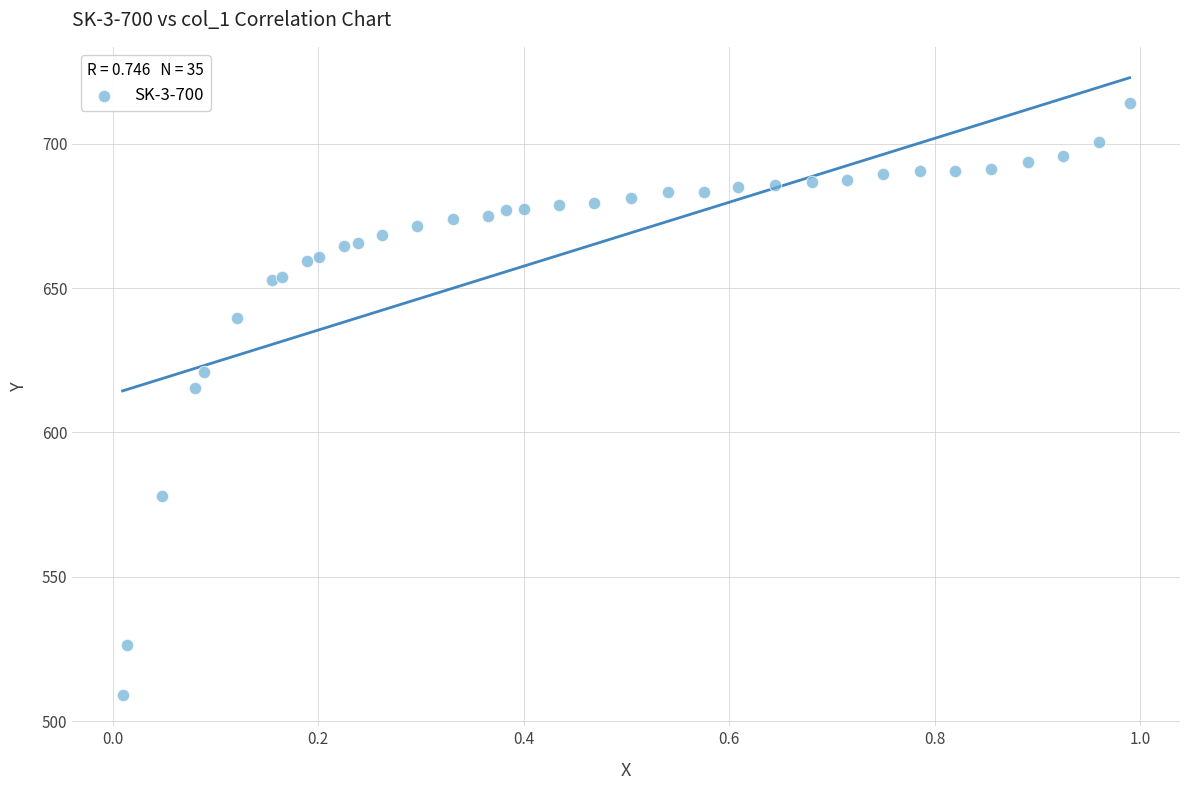

What Y value in the scatter plot is closest to 611?

615.4